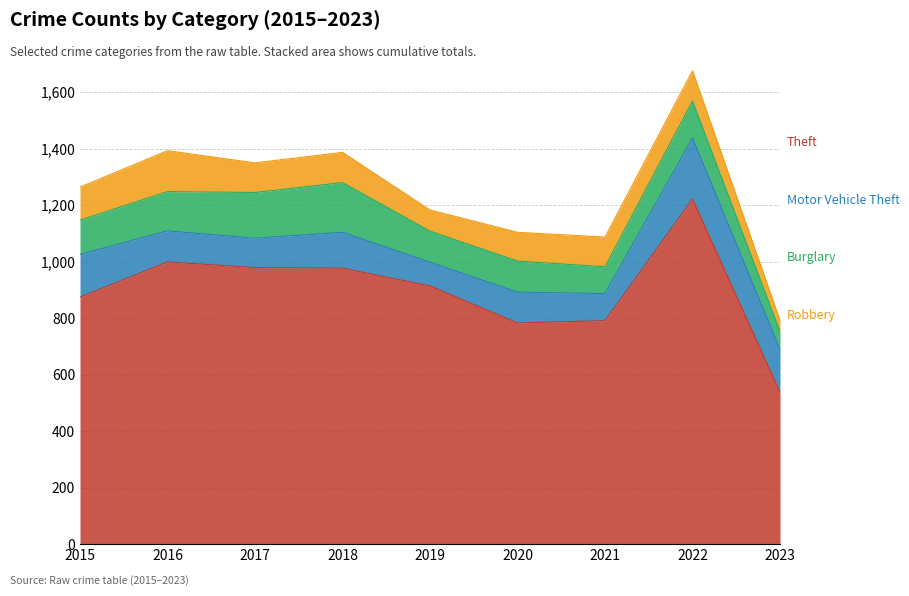

How many values in the Robbery series are below 105?

3